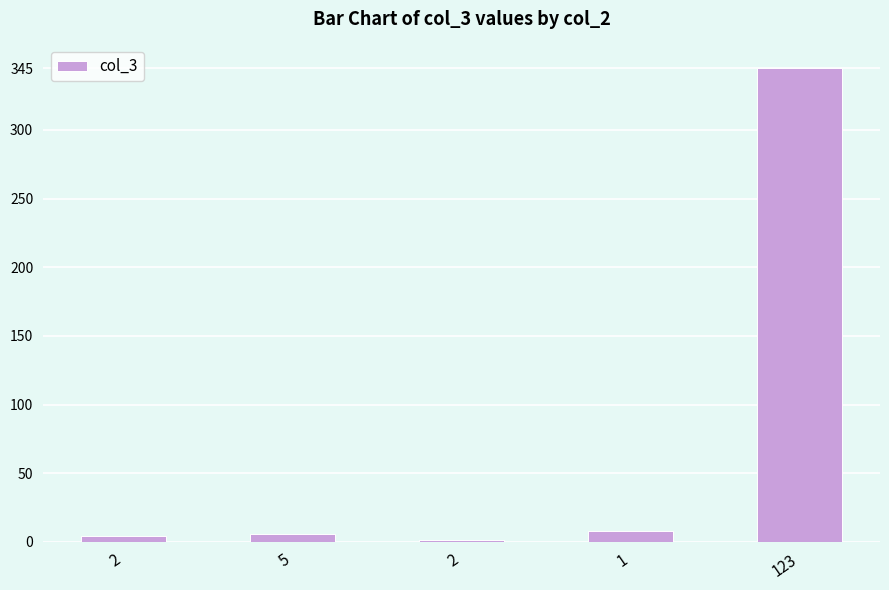

Does the chart contain stacked bars?

No